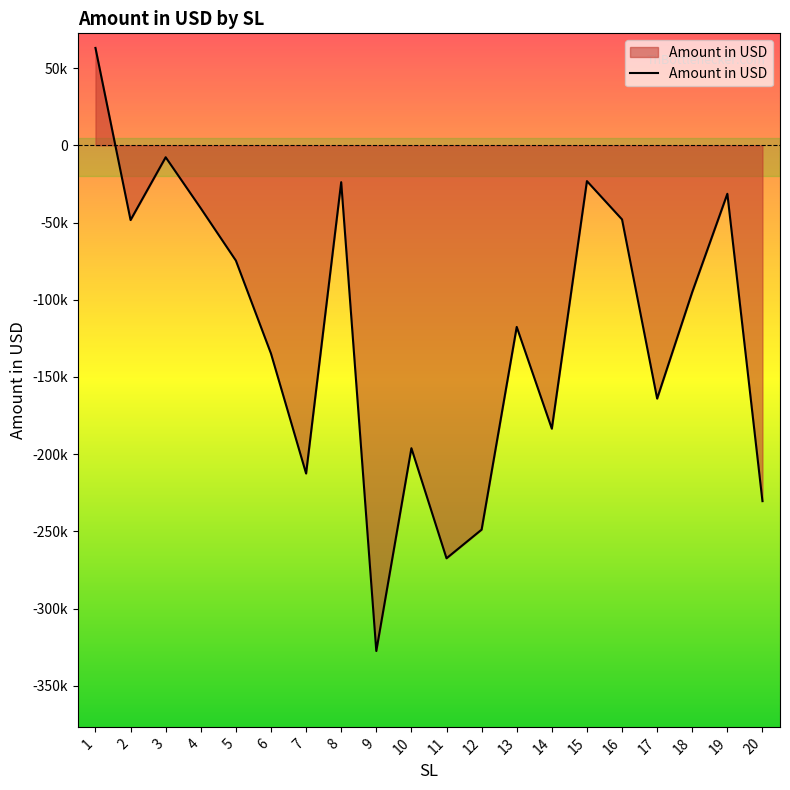

What is the change in value from 11 to 19?

+236044.7